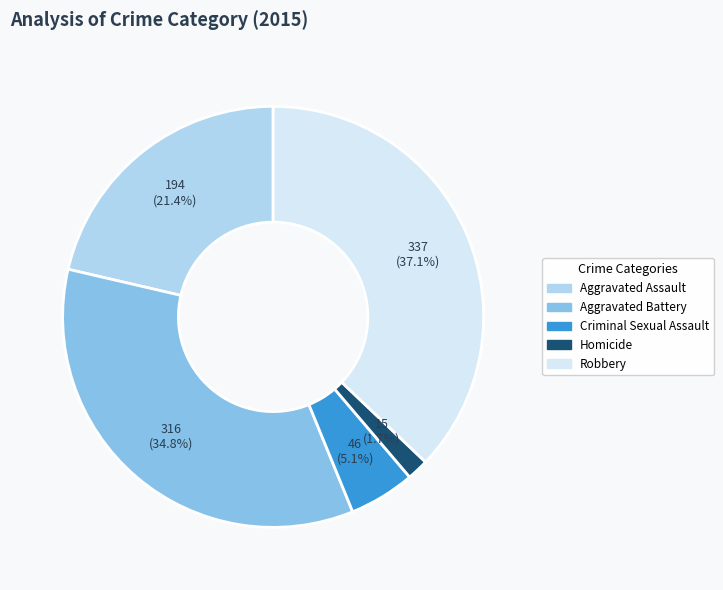

Does Aggravated Assault account for over 50% of the chart?

No